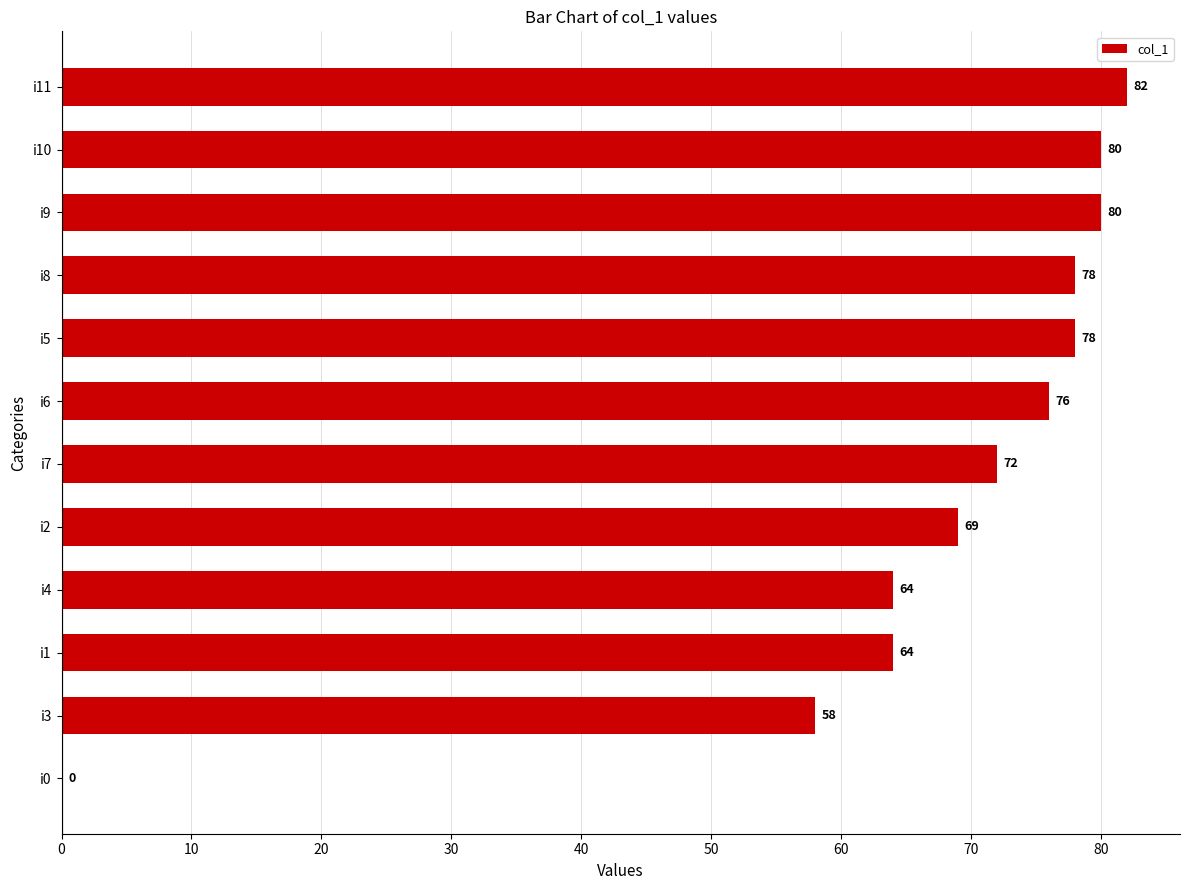

Reading bottom to top, what are all the values shown in this chart?

i0=0	i3=58	i1=64	i4=64	i2=69	i7=72	i6=76	i5=78	i8=78	i9=80	i10=80	i11=82